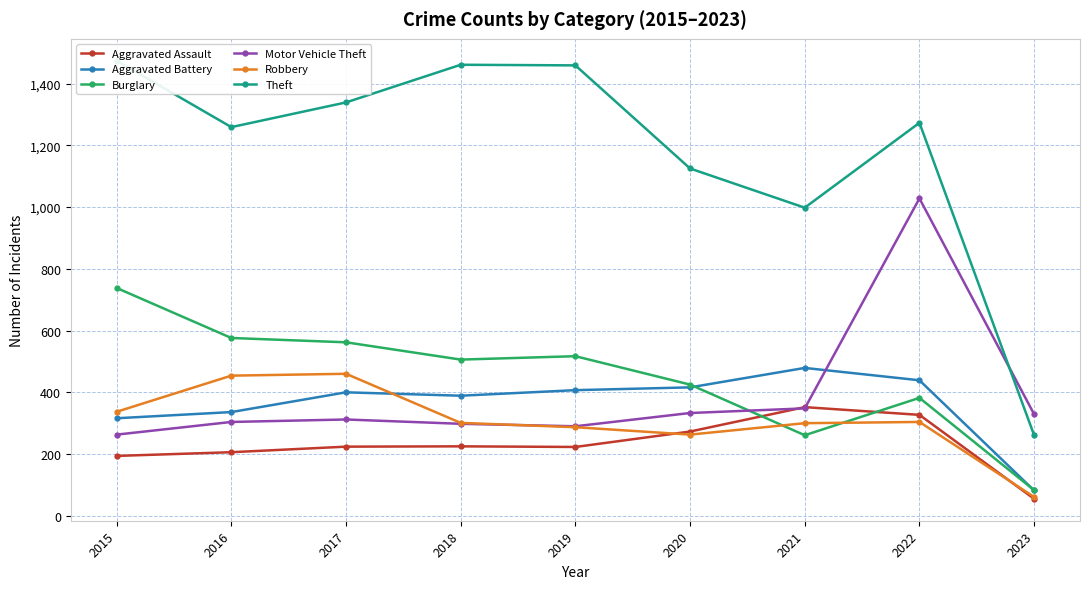

In Theft, how many points are lower than both neighbors (excluding endpoints)?

2